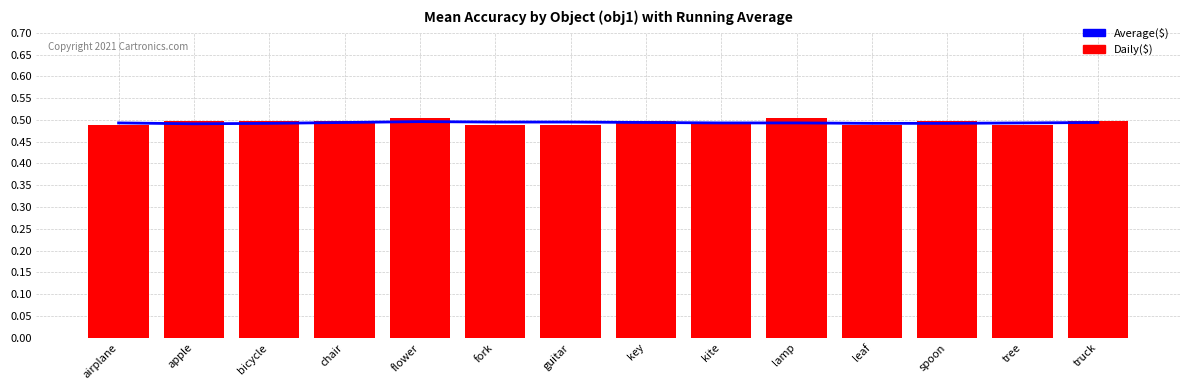

Rank the series by their average value, from lowest to highest.

Average($), Daily($)